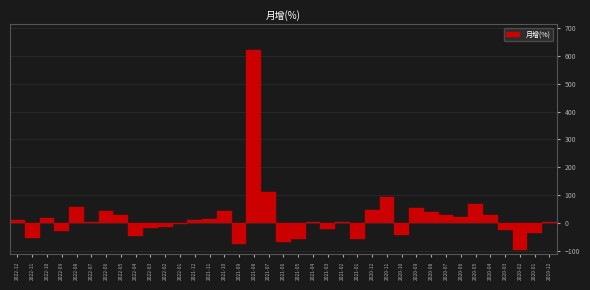

Is it true that the value at 2022-11 is -23.5?

False